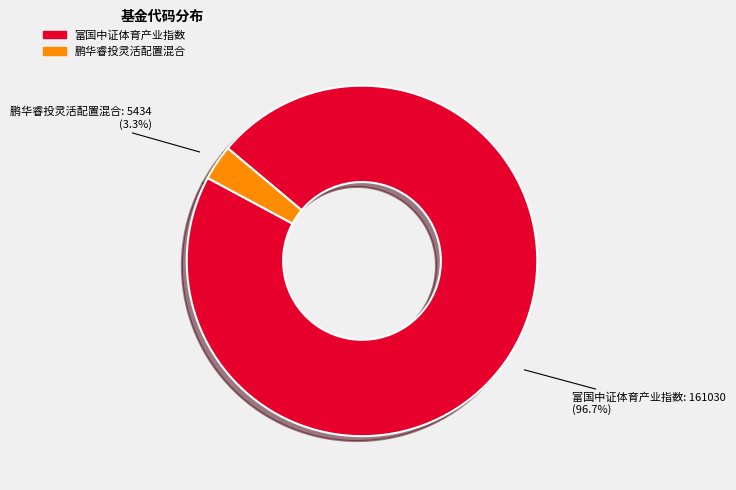

Which slice represents more than half of the pie?

富国中证体育产业指数